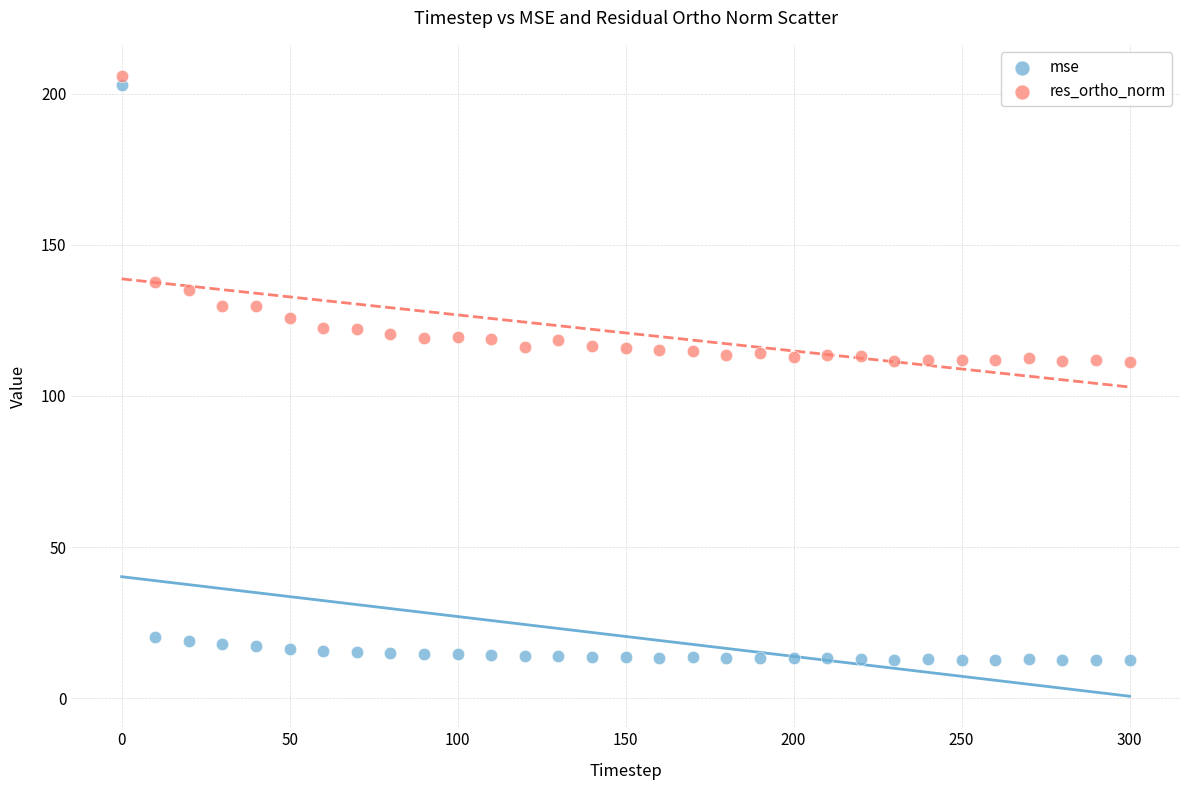

In the res_ortho_norm series, what Y value is closest to 158?

137.7